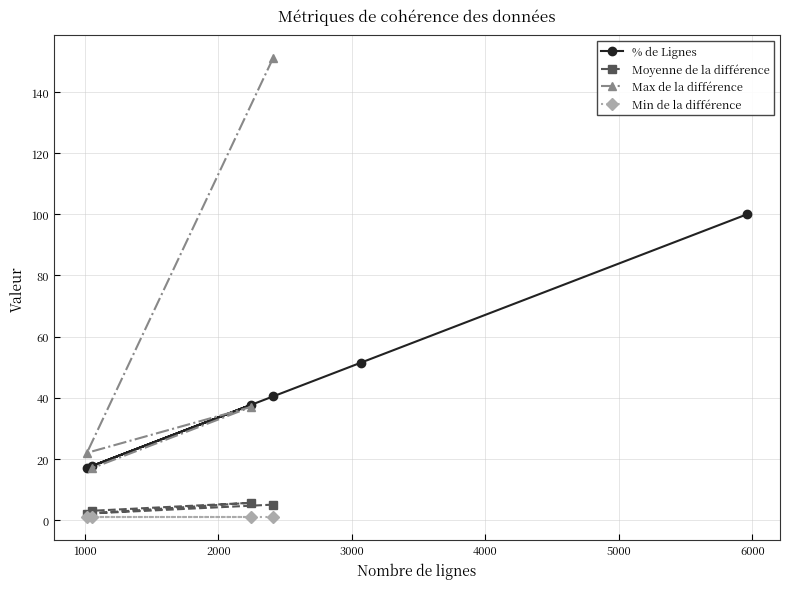

What is the value of the % de Lignes point at the 3rd from the left?

37.7